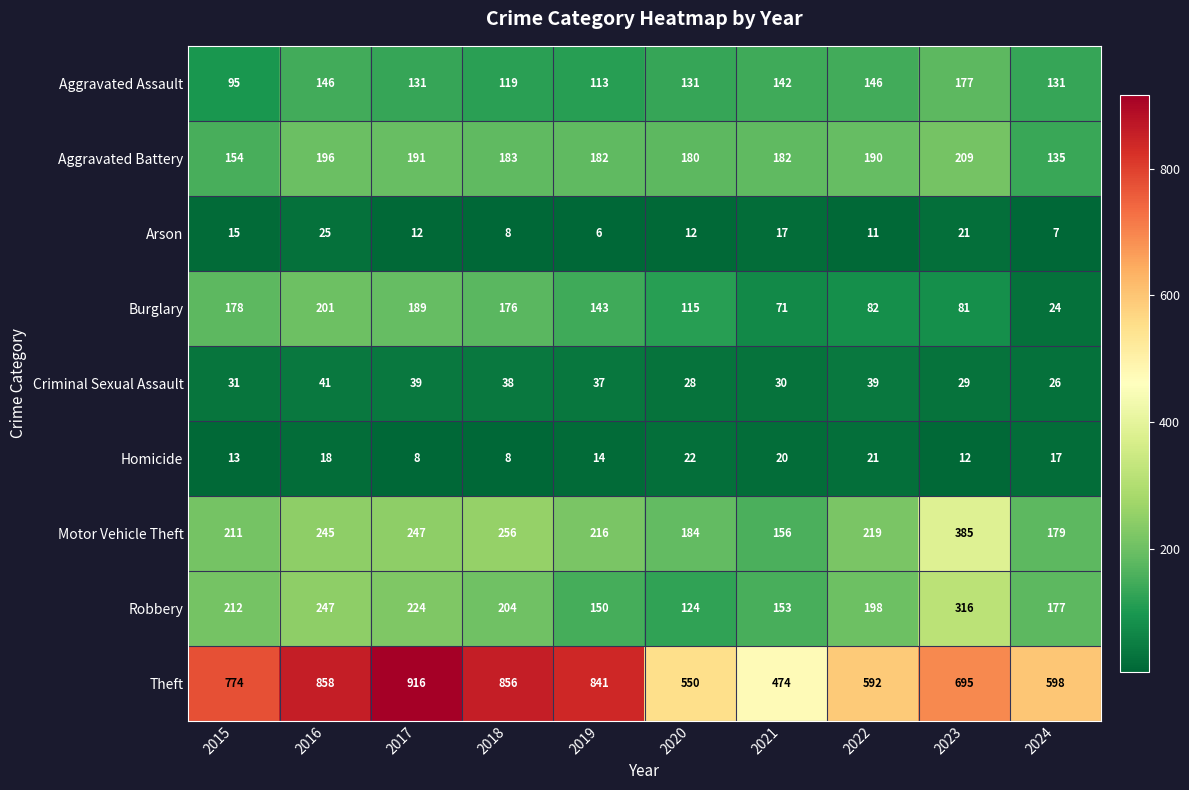

Is it true that Arson equals 17 at 2016?

False